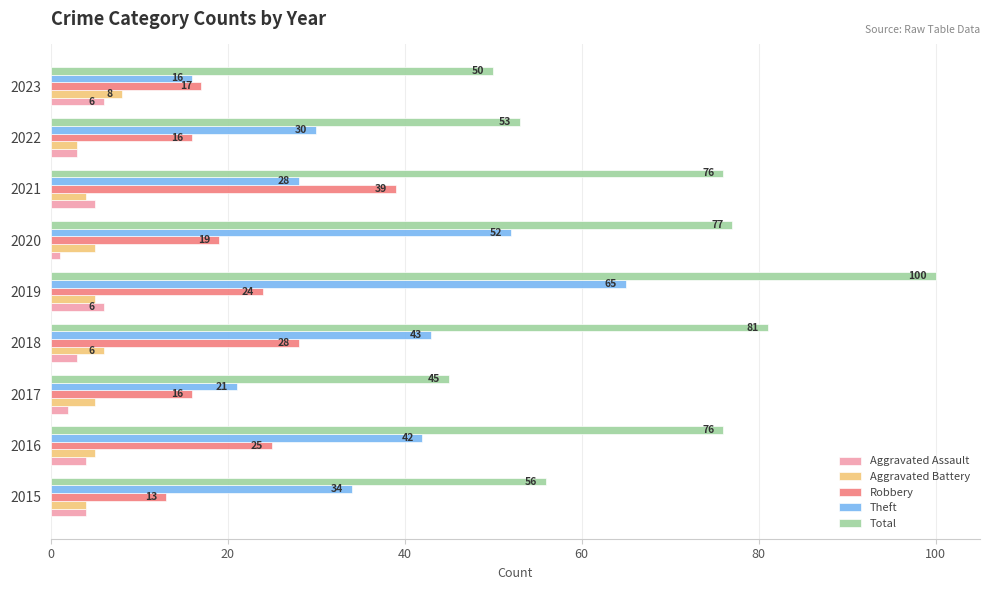

At which label does Robbery reach its minimum?

2015